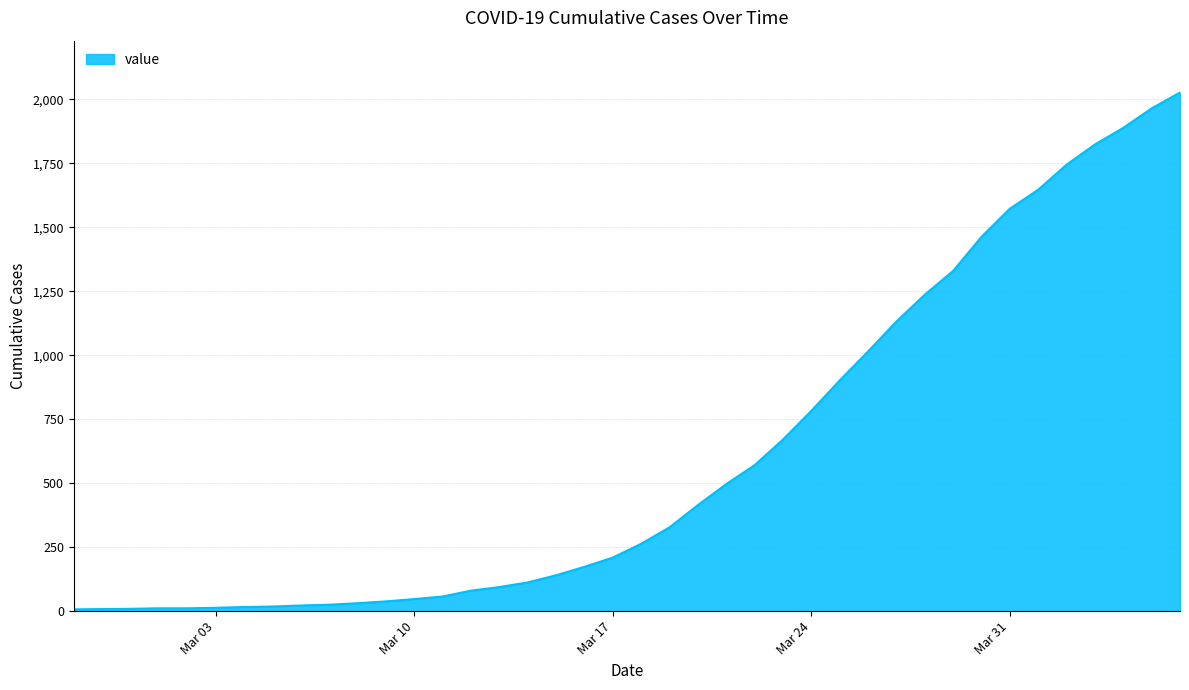

What is the difference between the maximum and minimum values?

2019